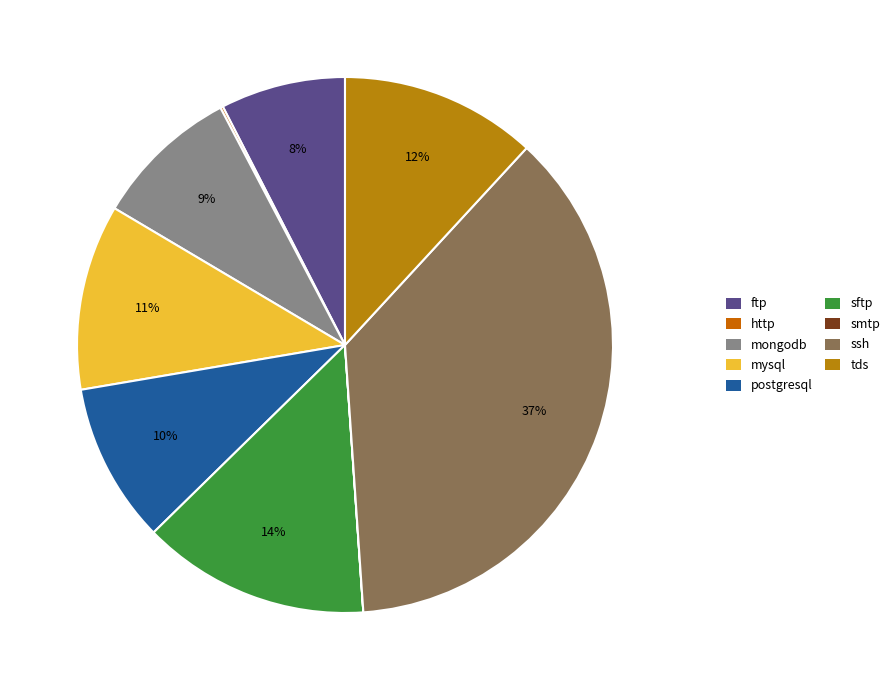

Which has a higher value, smtp or postgresql?

postgresql